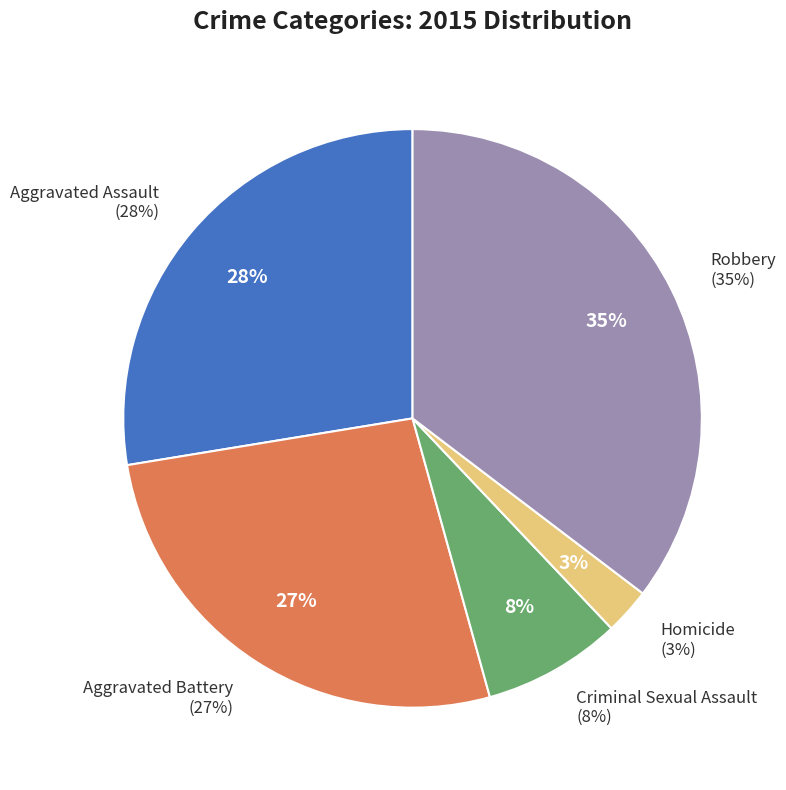

Count the number of slices in the pie.

5